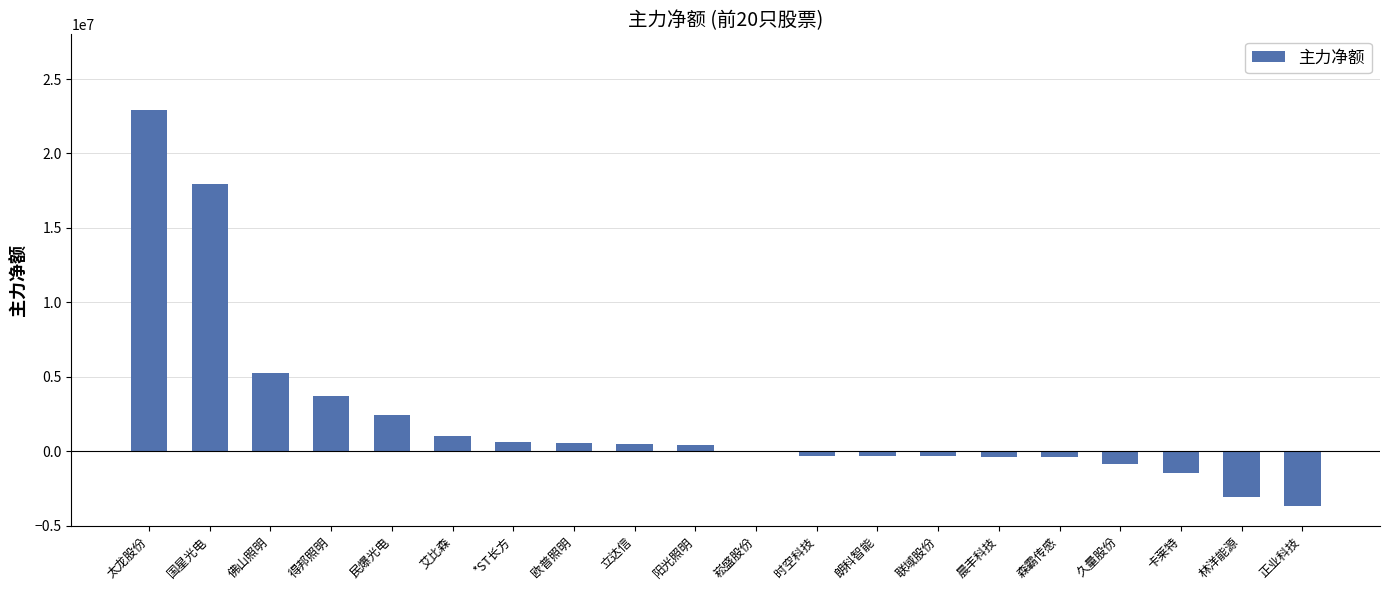

Which label corresponds to the largest value in the chart?

太龙股份